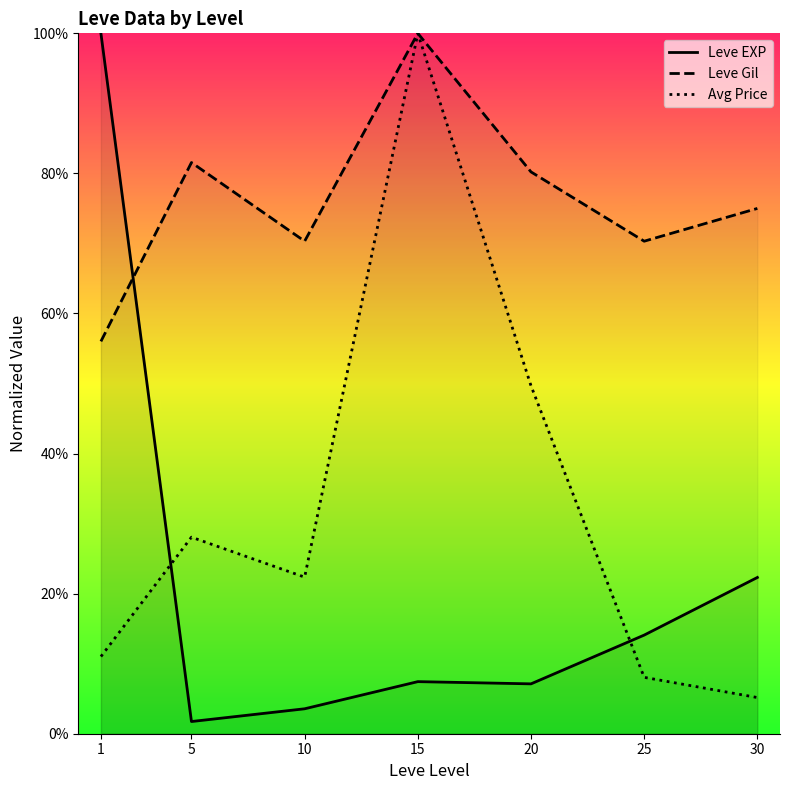

True or false: Leve Gil and Avg Price intersect in this chart.

False